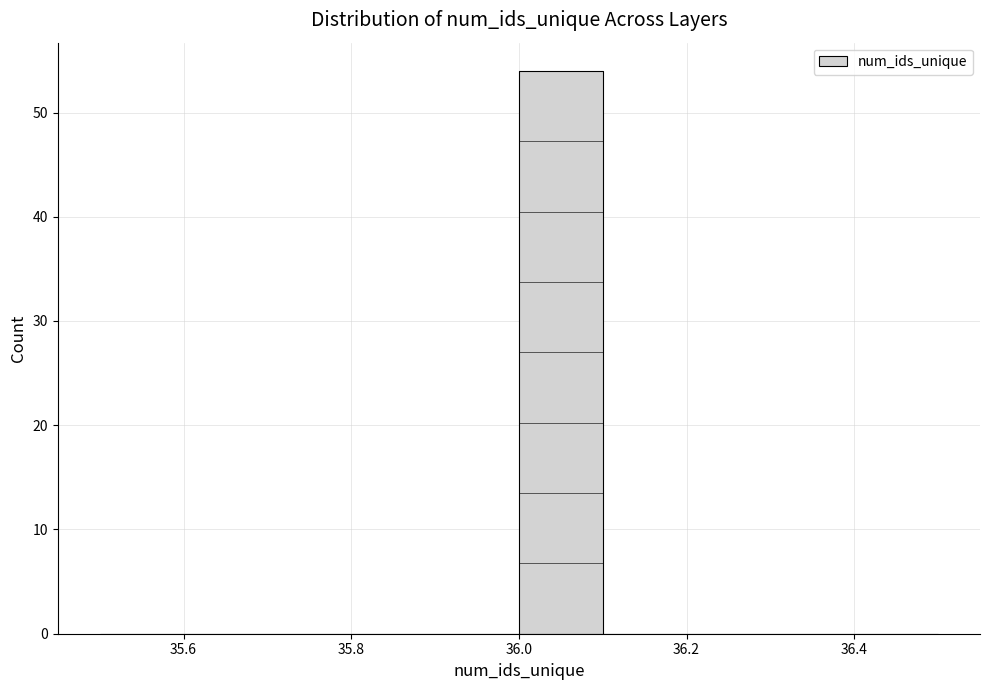

Which range on the x-axis has the tallest bar?

36.0 to 36.1